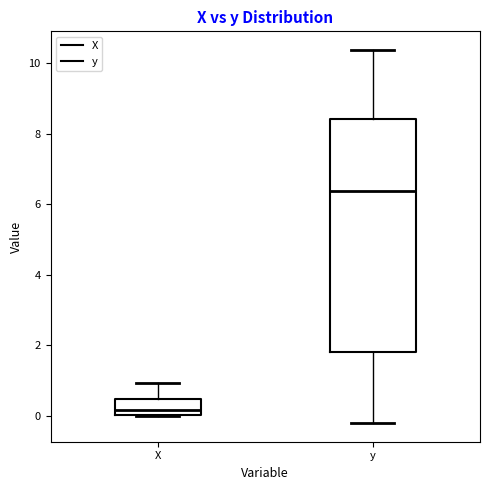

Which box's median line is the lowest?

X